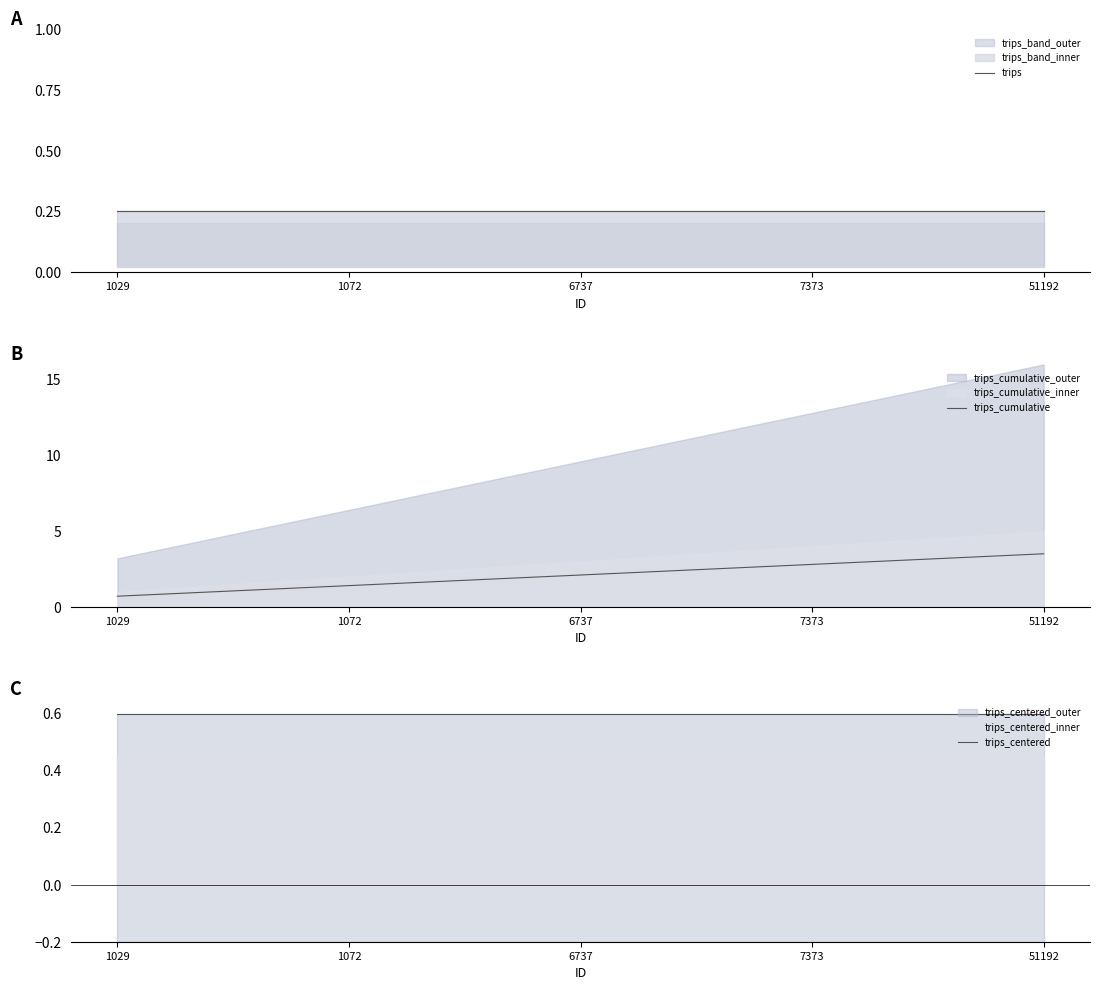

Reading left to right, list all the values displayed in this chart.

trips: 1029=0.2	1072=0.2	6737=0.2	7373=0.2	51192=0.2
trips_cumulative: 1029=0.7	1072=1.4	6737=2.1	7373=2.8	51192=3.5
trips_centered: 1029=0.6	1072=0.6	6737=0.6	7373=0.6	51192=0.6